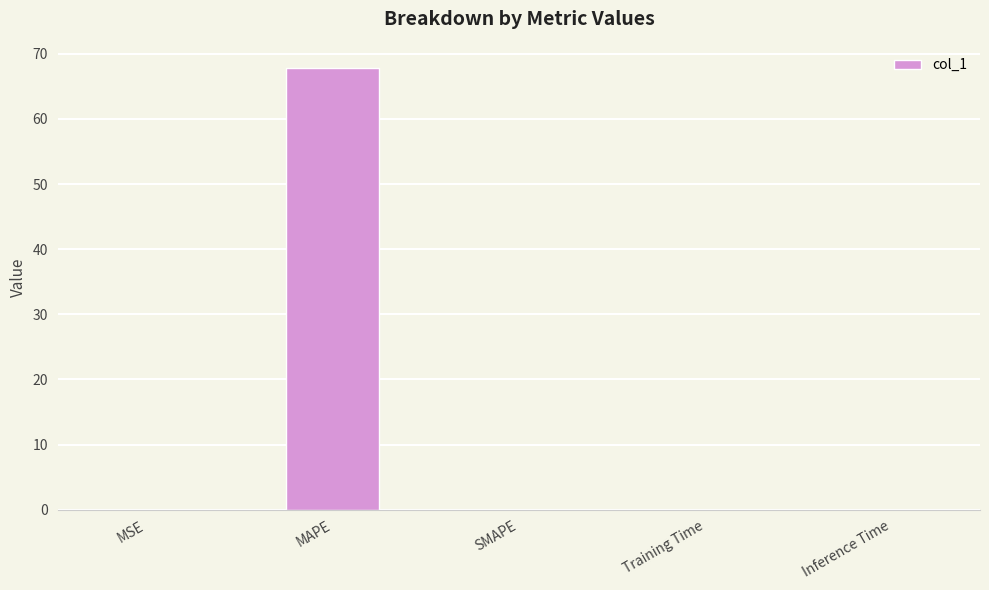

Count the number of data series in this chart.

1